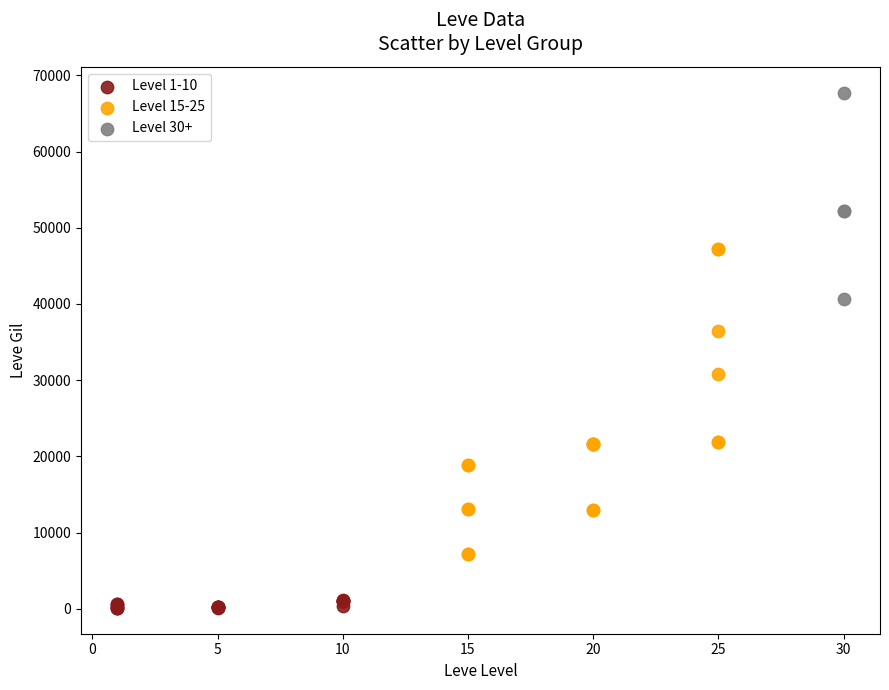

Which series has the largest Y range (max minus min)?

Level 15-25